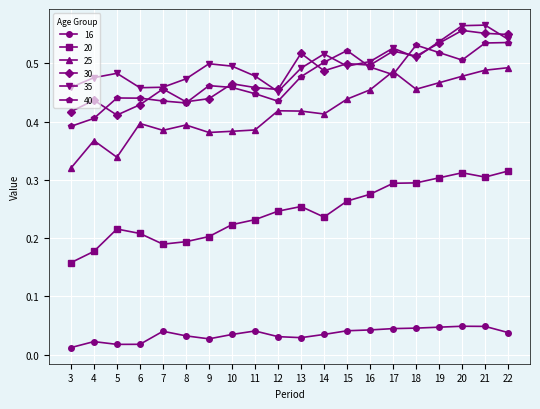

At how many categories does at least one series exceed 0?

20